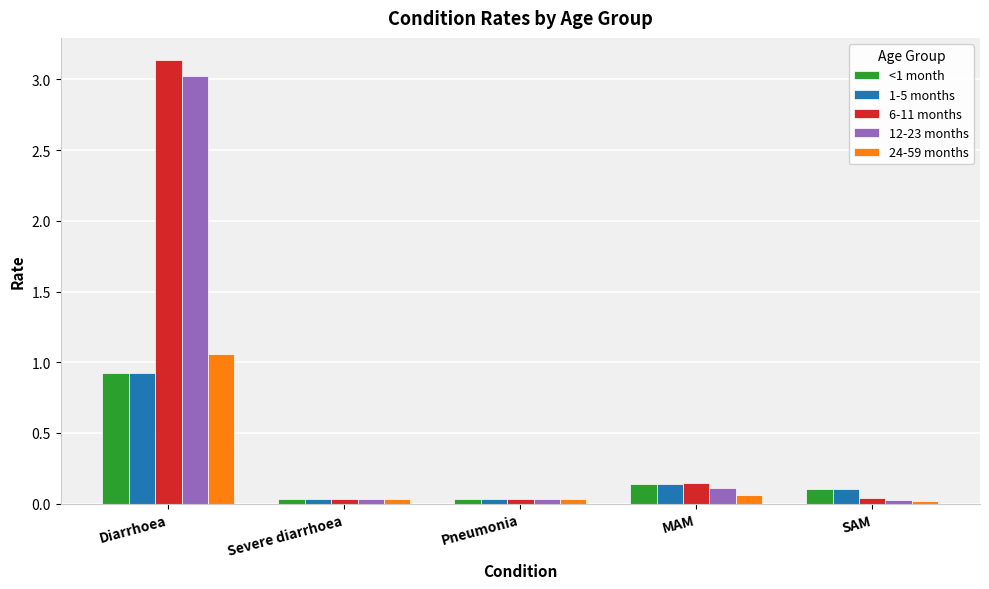

What is the average value of the 12-23 months series?

0.6